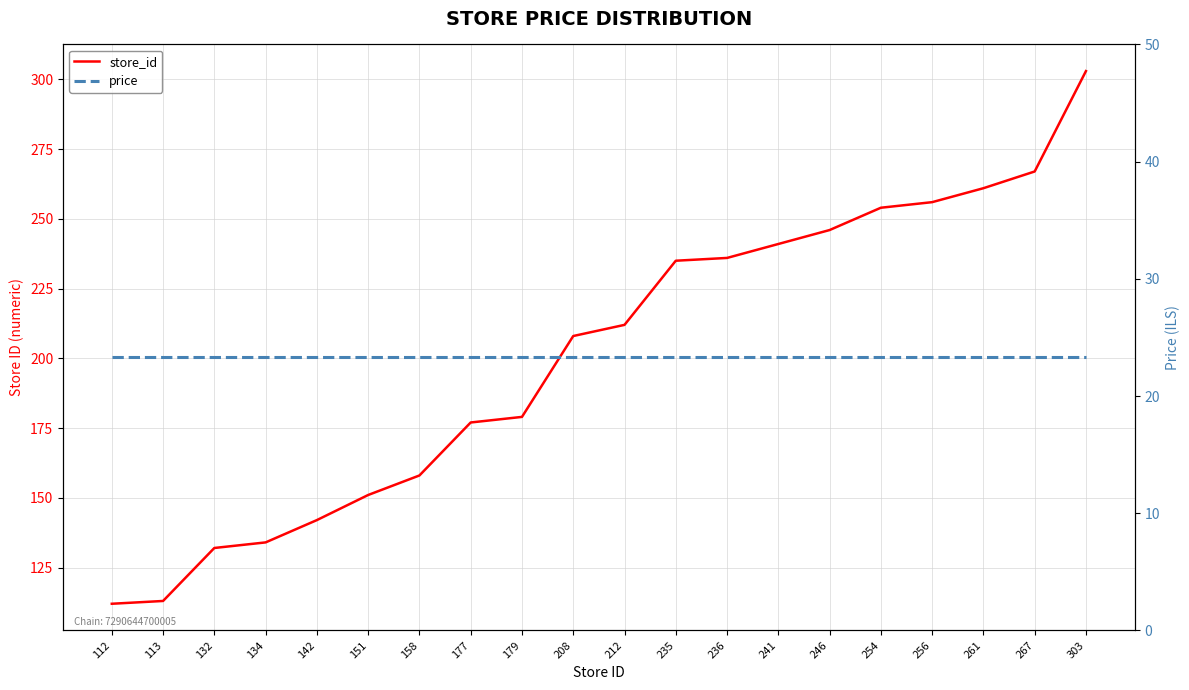

What is the difference between the highest and lowest values at 132?

108.7